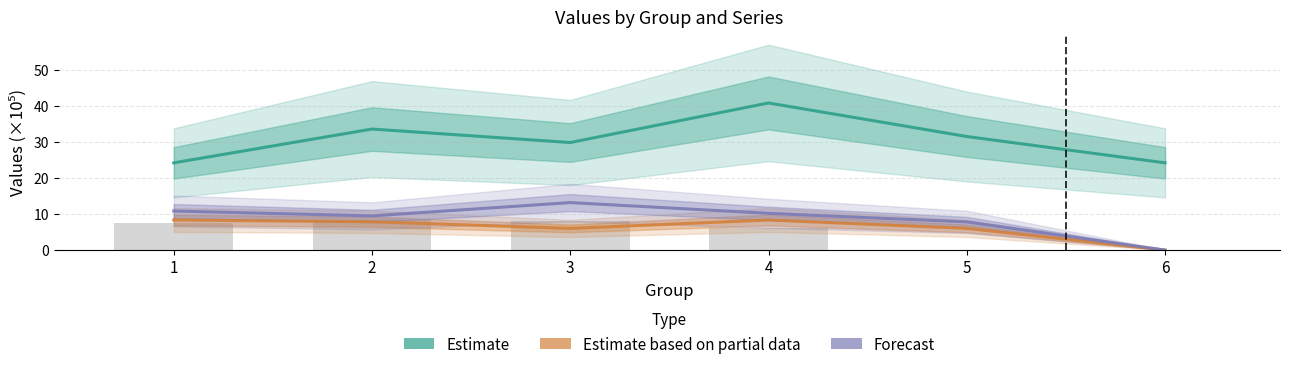

What is the difference between the highest and lowest values at 2?

25.8